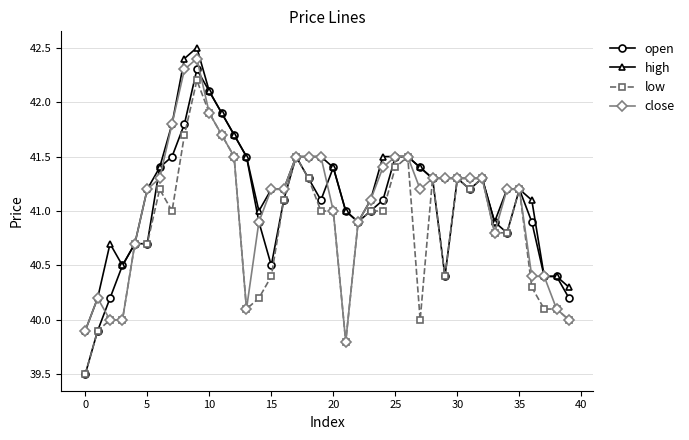

What is the maximum value for open?

42.3